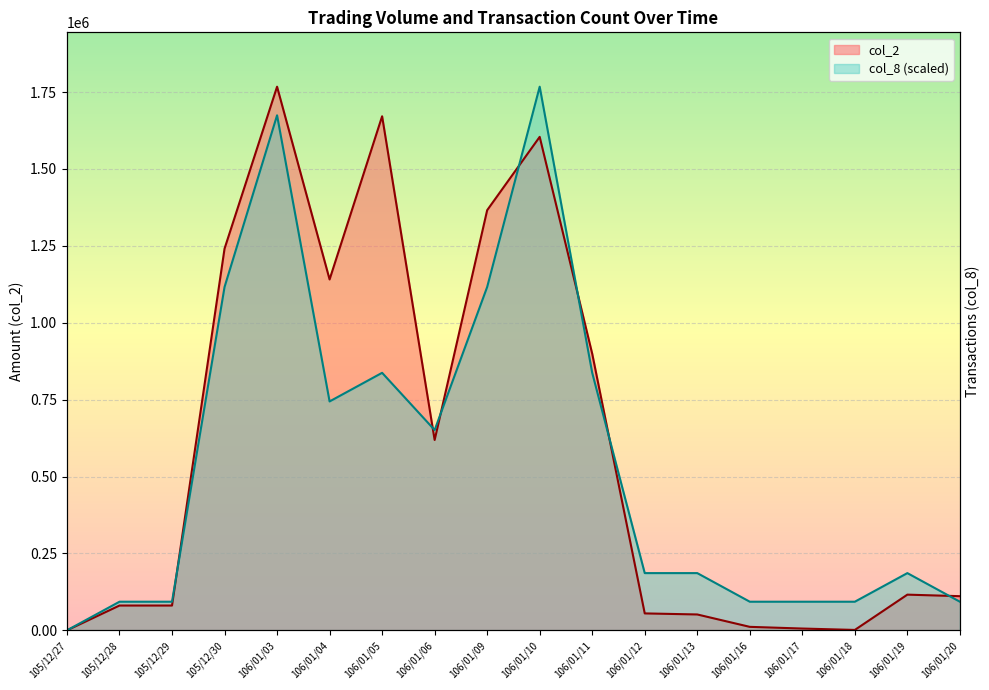

Where is the first local minimum for col_8?

106/01/04